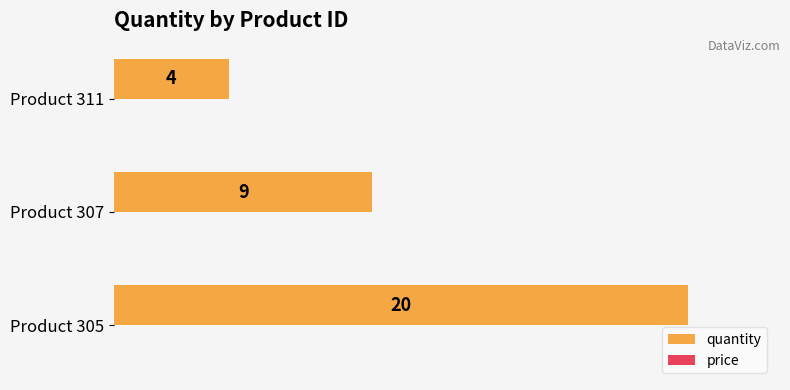

What is the maximum value shown in the chart?

20